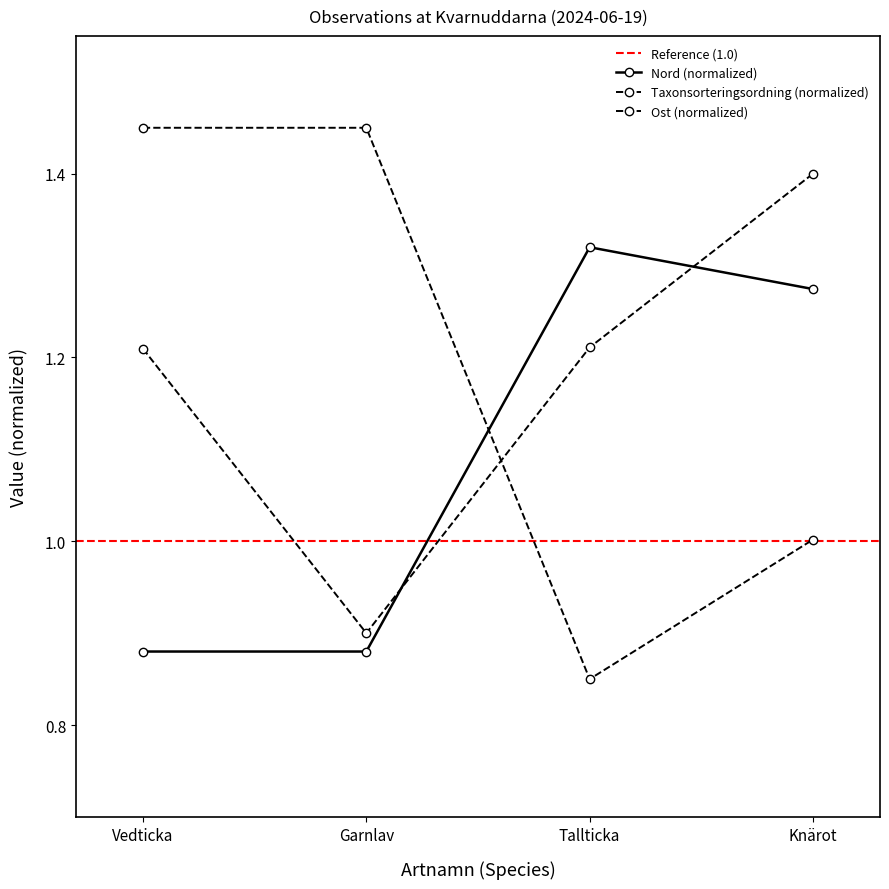

What is the sum of all Nord values?

4.4